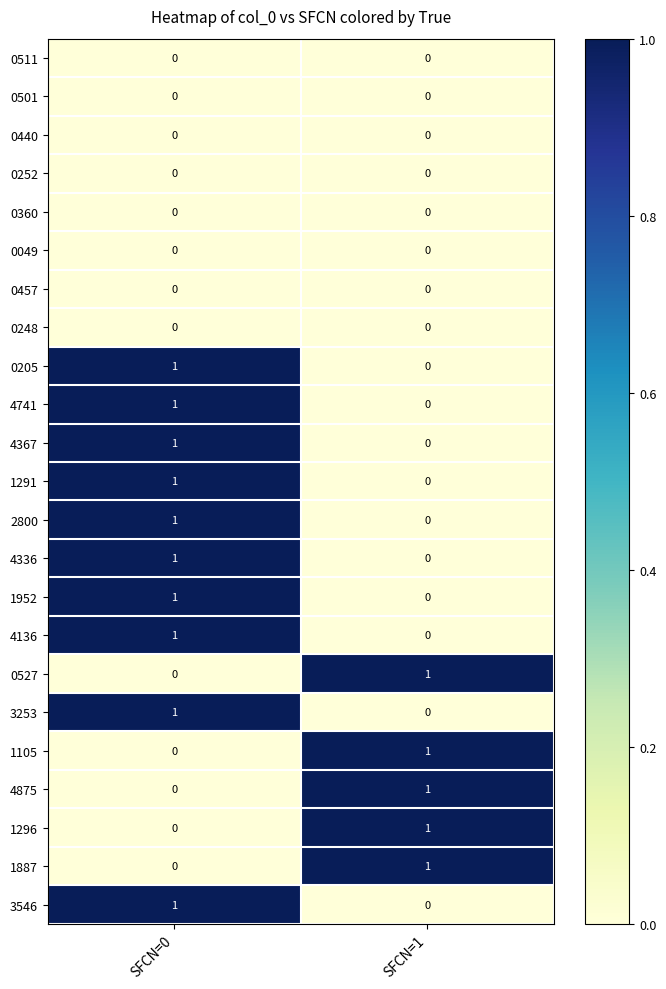

What is the maximum value shown in the chart?

1